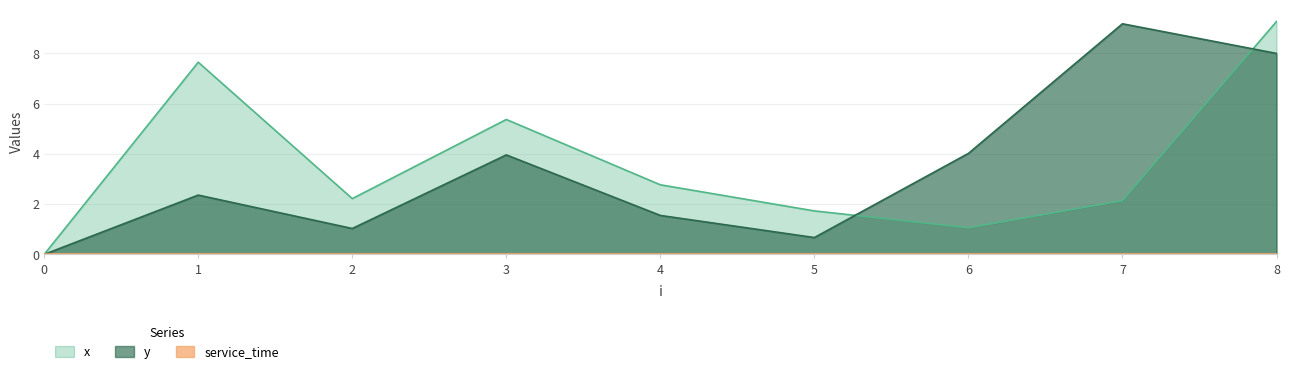

Which has a higher value, 2 or 7?

2